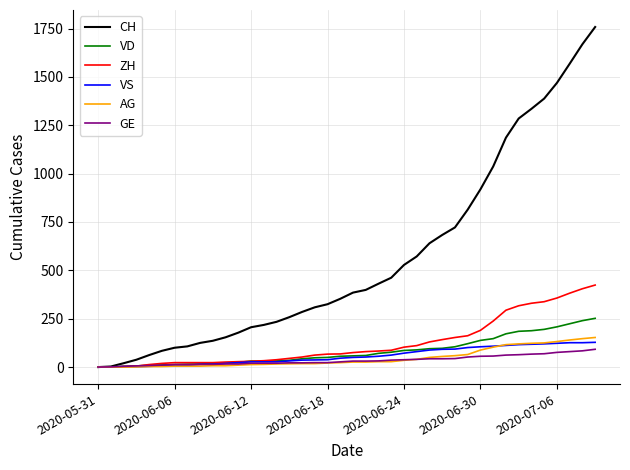

Which series has the largest range (max minus min)?

CH